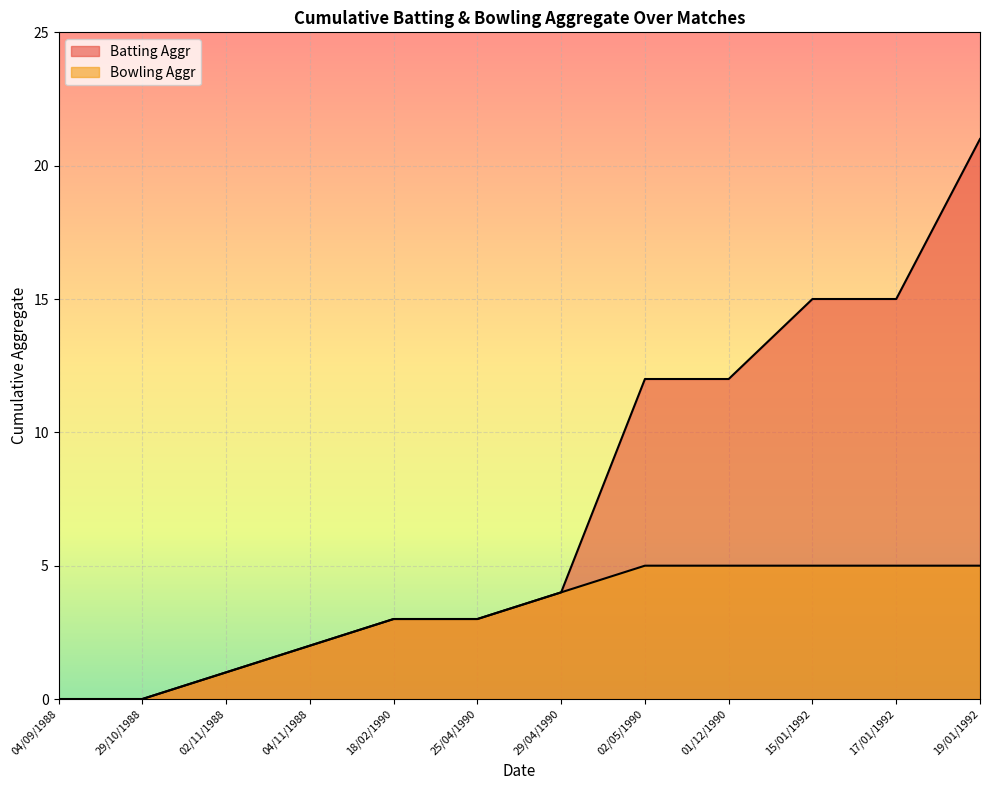

What is the sum of the Bowling Aggr values at 18/02/1990 and 19/01/1992?

8